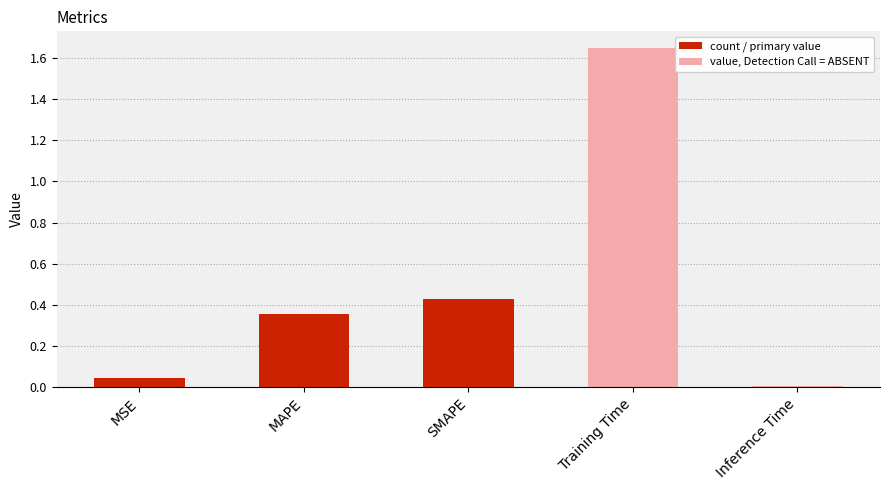

Rank the categories by value from lowest to highest.

Inference Time, MSE, MAPE, SMAPE, Training Time